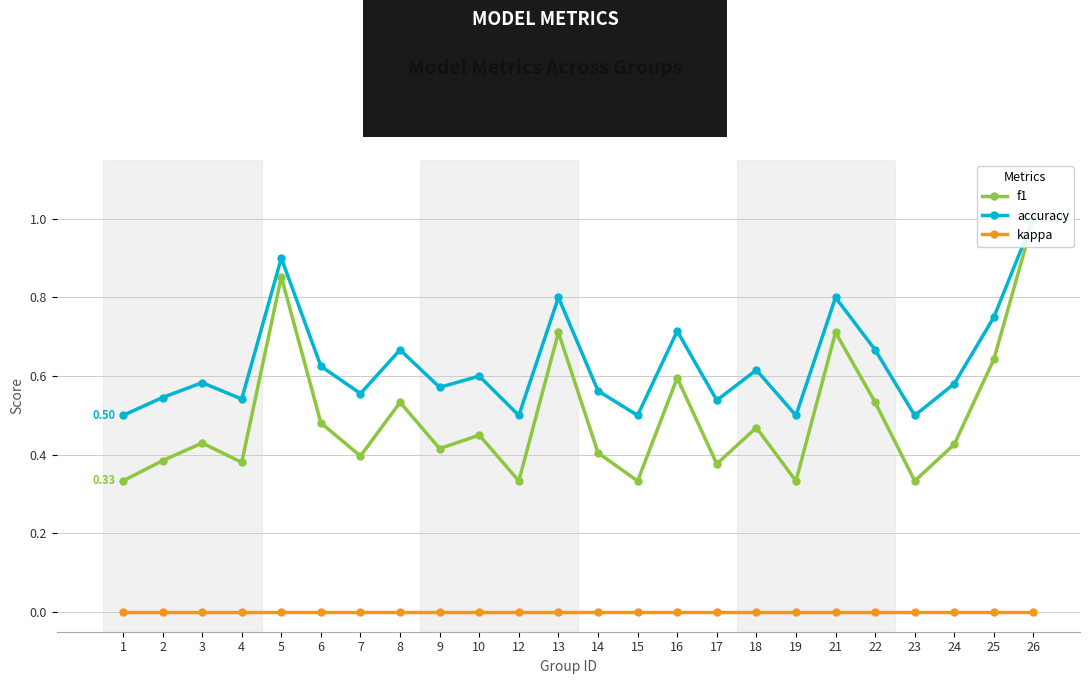

At how many categories does at least one series exceed 0?

24